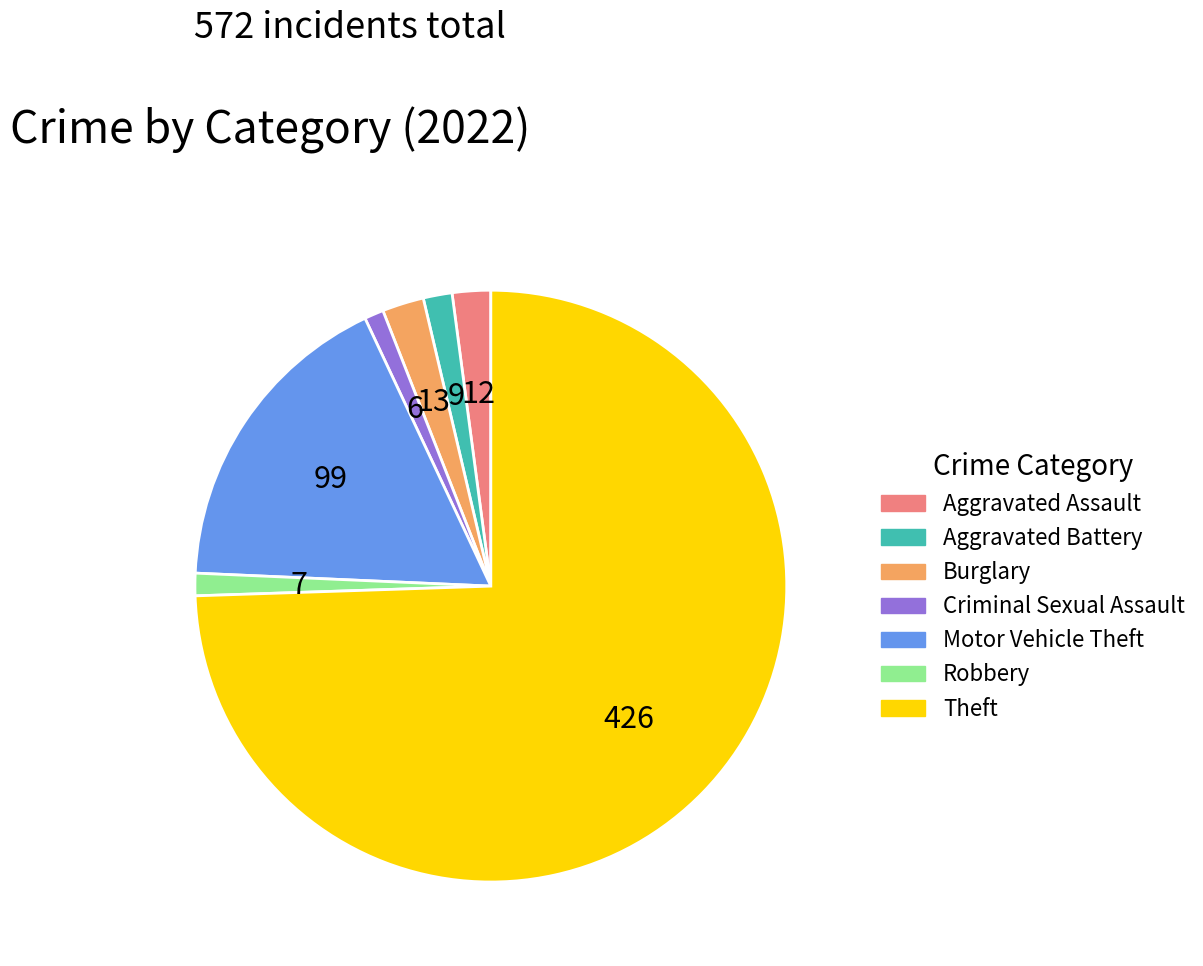

How many segments does this pie chart have?

7